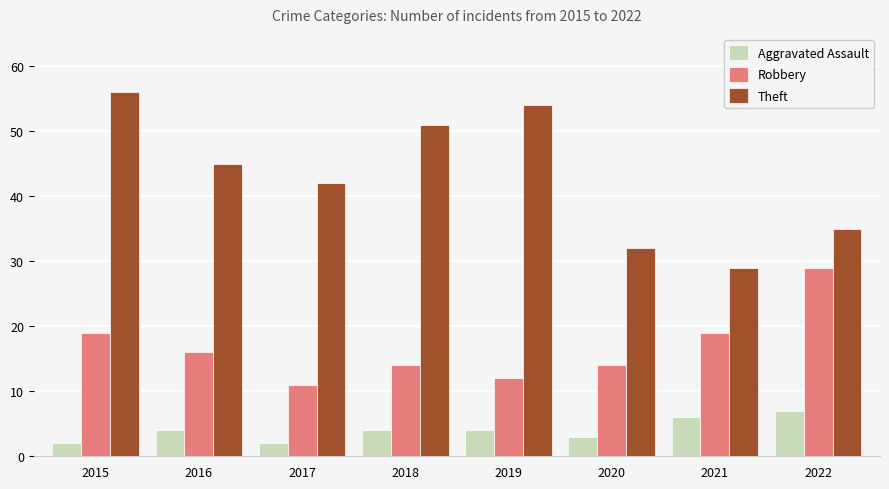

At how many categories does at least one series exceed 9?

8